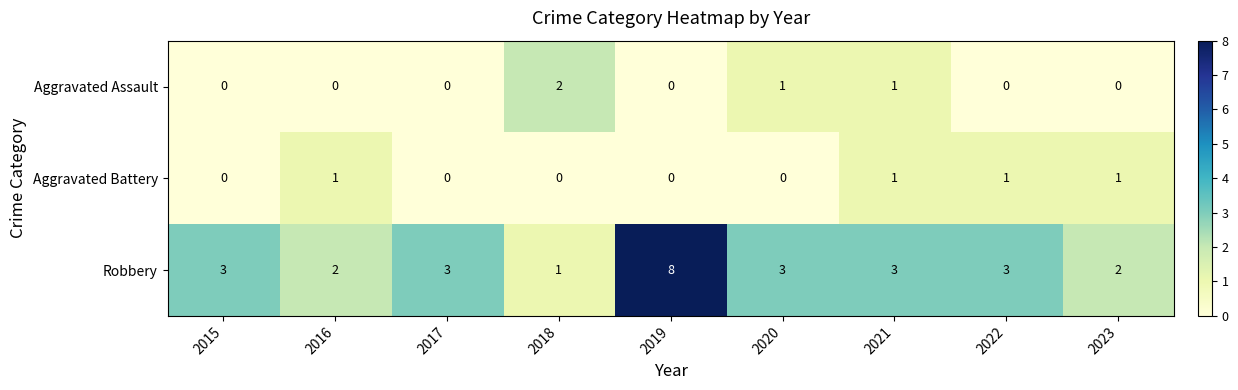

Is it true that Robbery equals 2 at 2017?

False